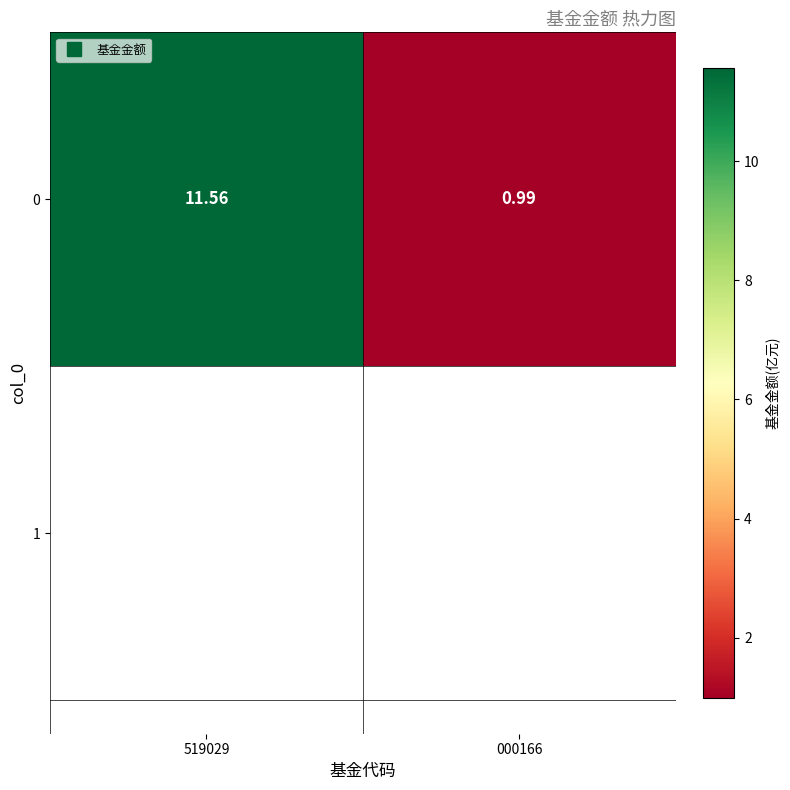

Reading right to left, what are all the values shown in this chart?

000166=1.0	519029=11.6